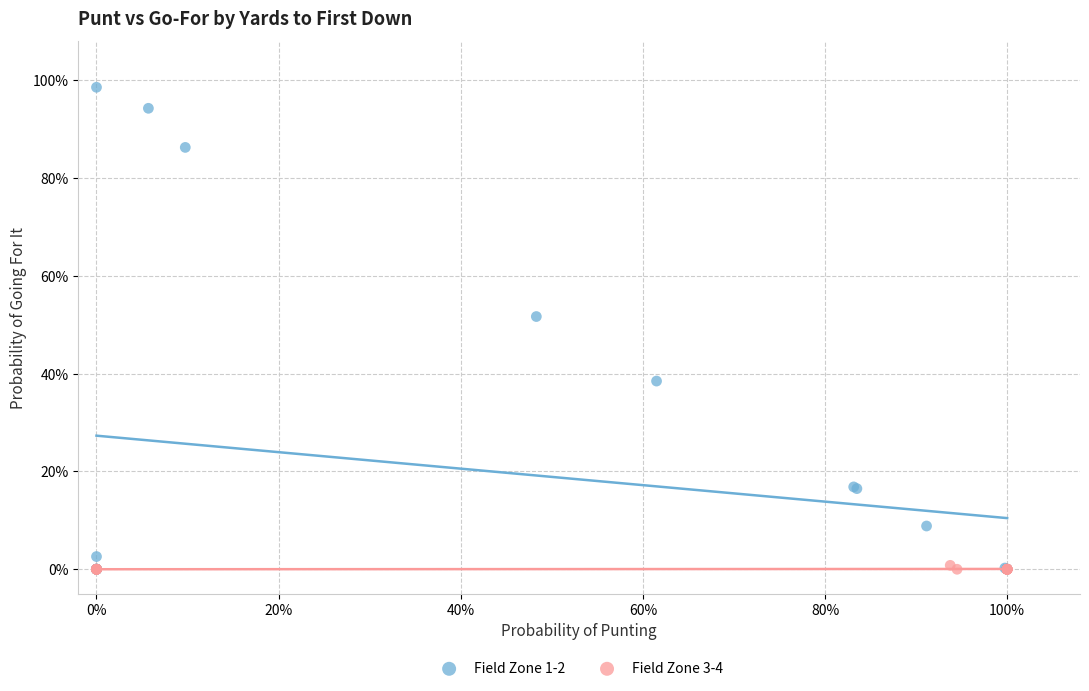

Which series contains the highest Y value?

Field Zone 1-2